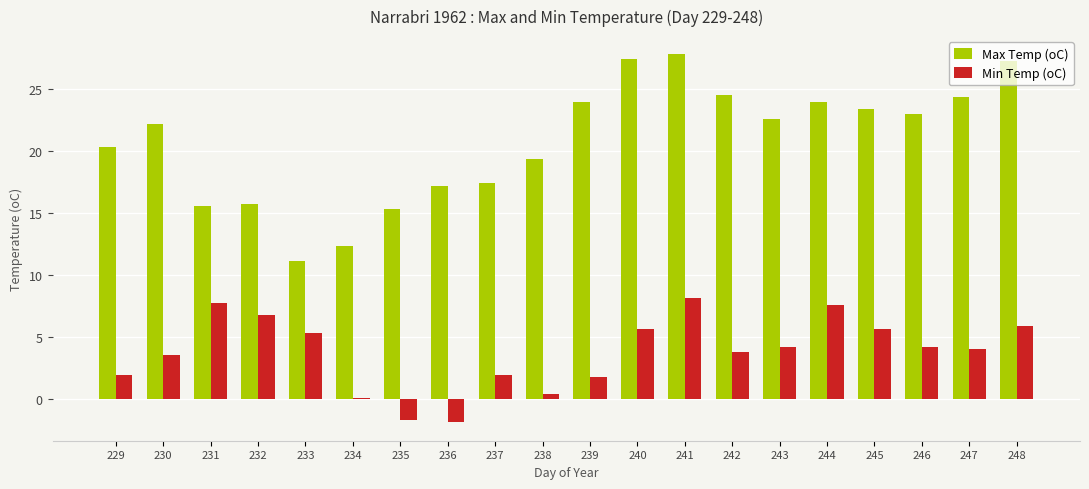

What is the value of the Max Temp (oC) bar at the 1st from the left?

20.3